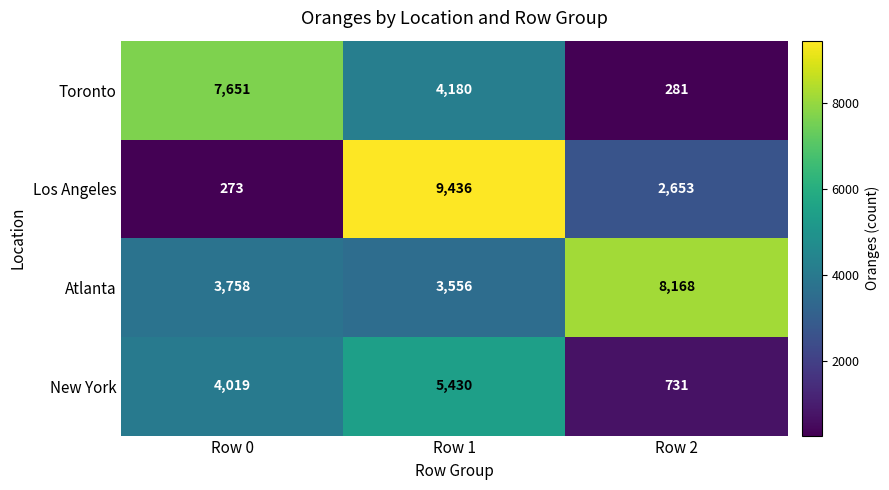

Rank the series at Row 0 from lowest to highest value.

Los Angeles, Atlanta, New York, Toronto